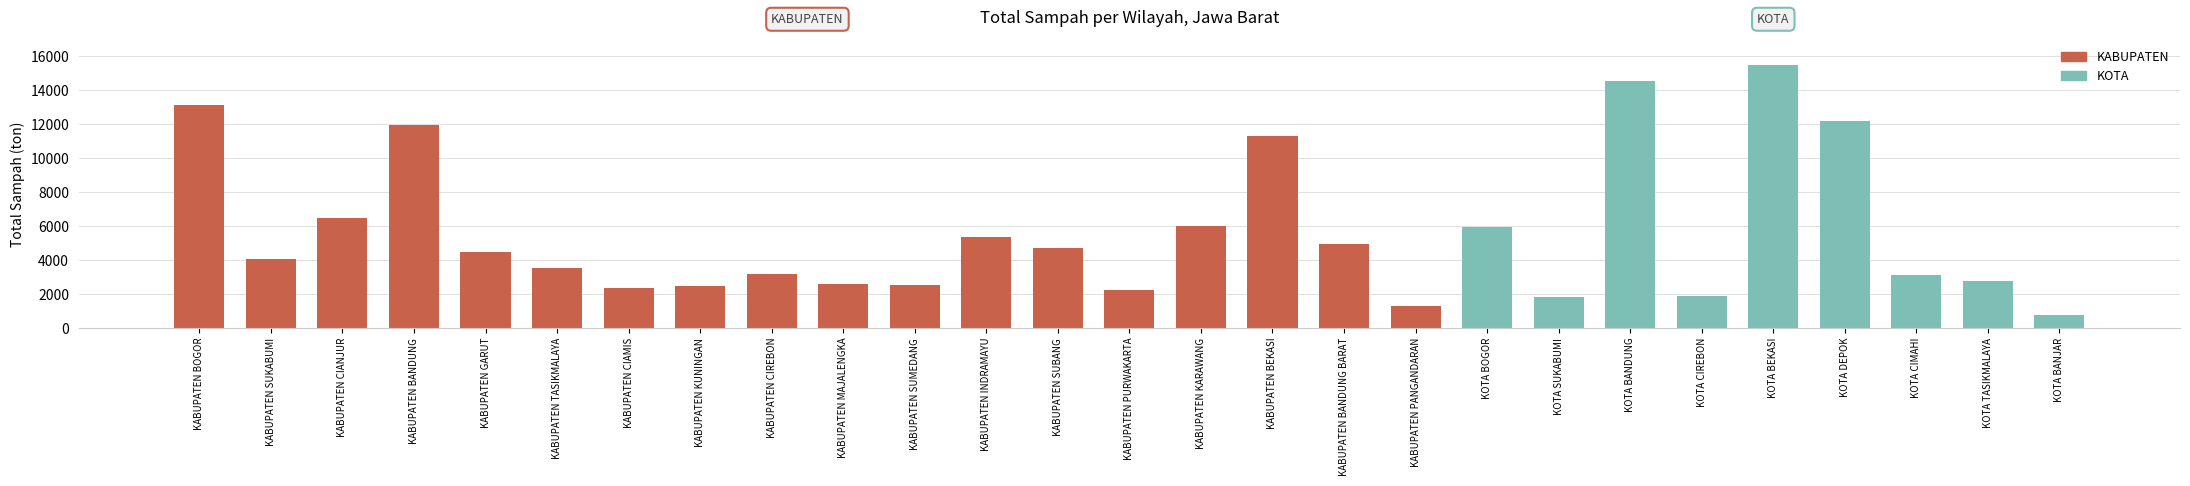

What is the label of the 15th bar from the left?

KABUPATEN KARAWANG